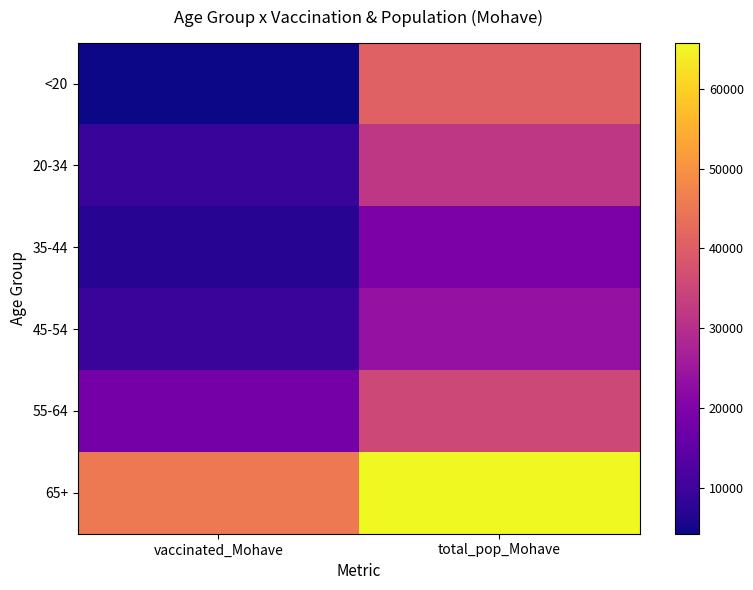

List the series in order of their peak value, highest first.

65+, <20, 55-64, 20-34, 45-54, 35-44